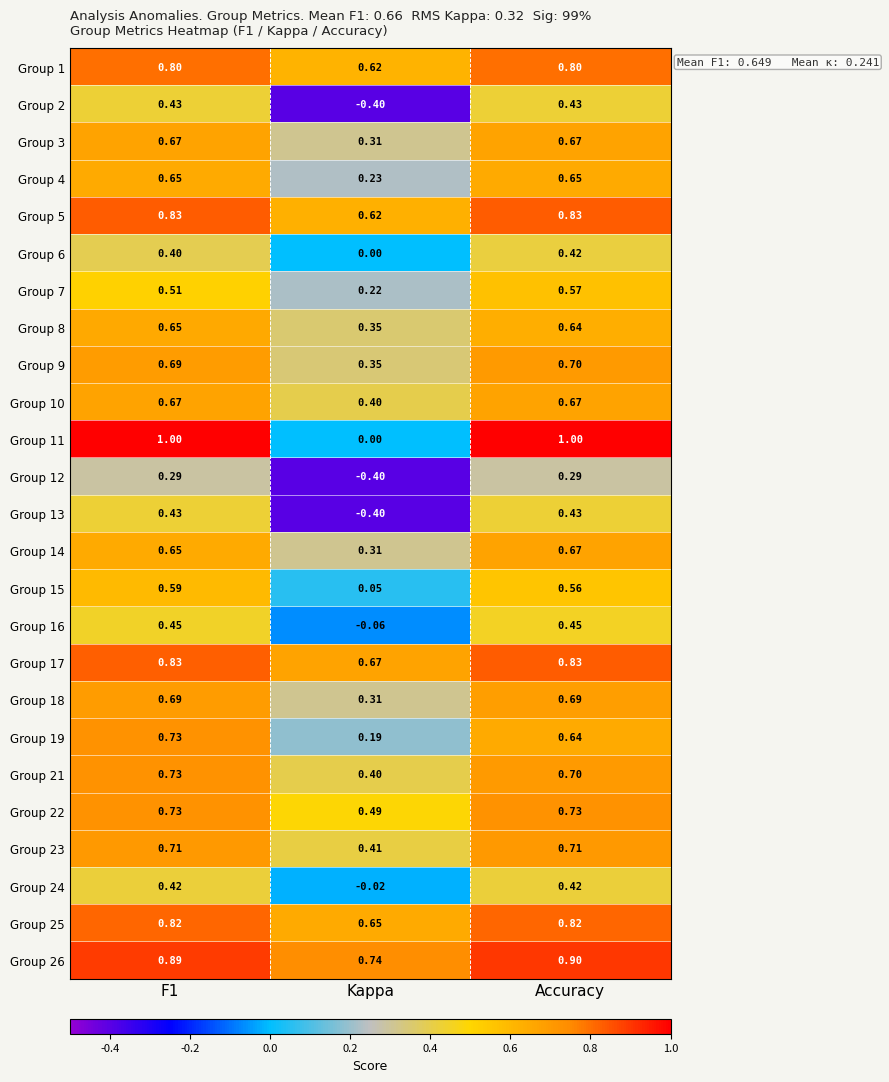

Where is Group 1 nearest to the value 0?

Kappa